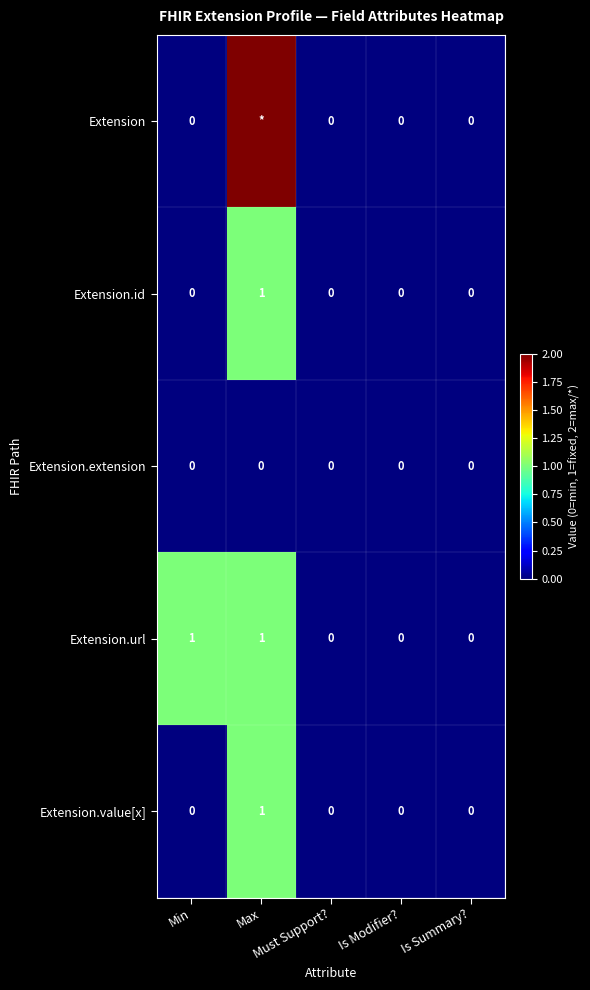

How many data points in Extension.id are above 0?

1